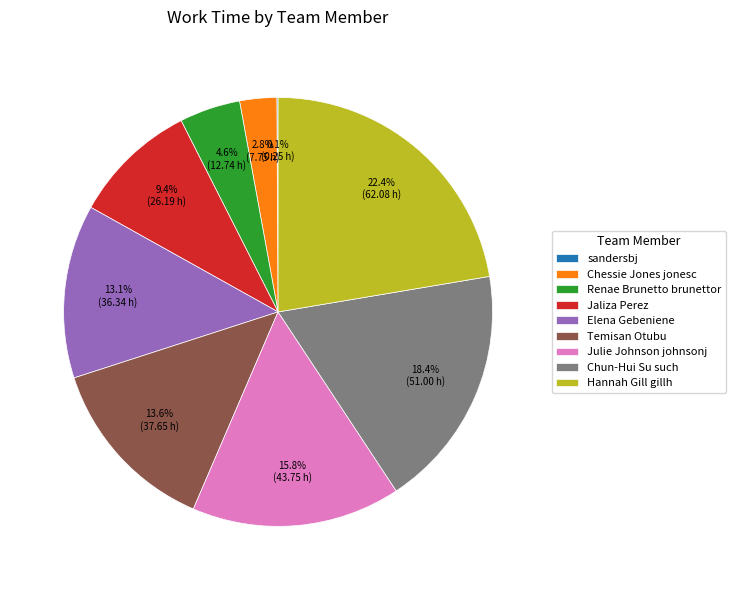

Which category has the biggest portion of the pie?

Hannah Gill gillh